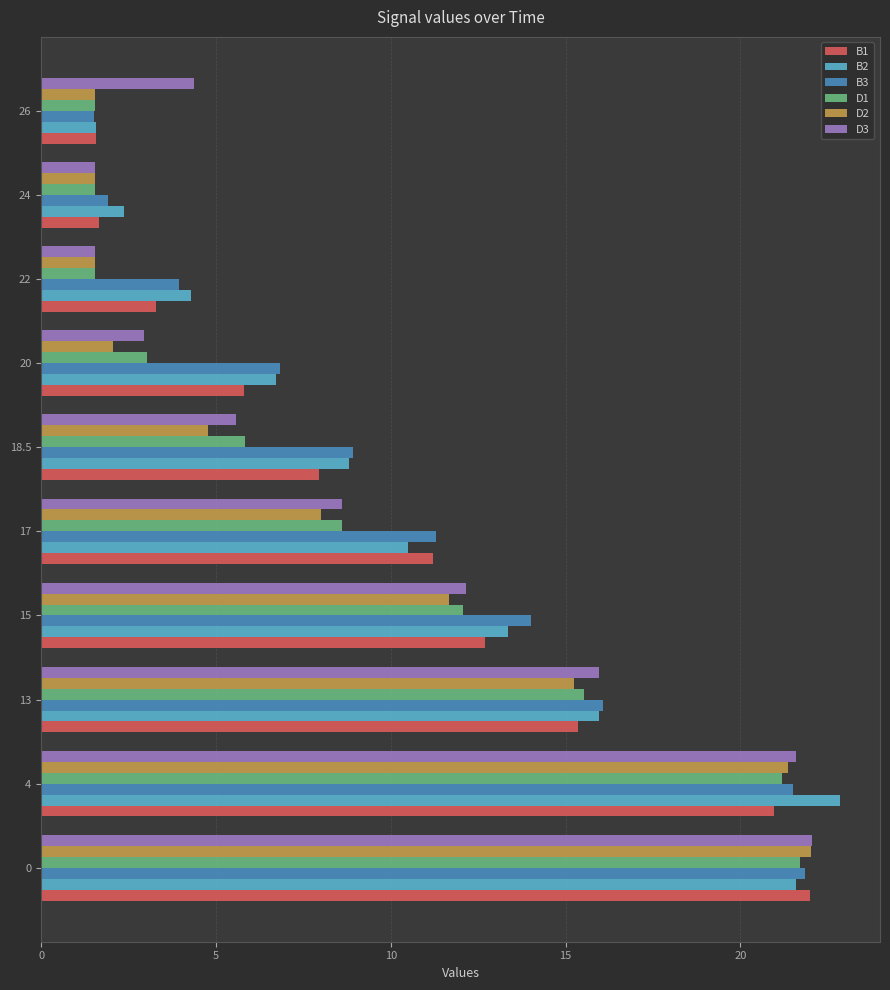

What are all the series names shown in the legend?

B1, B2, B3, D1, D2, D3